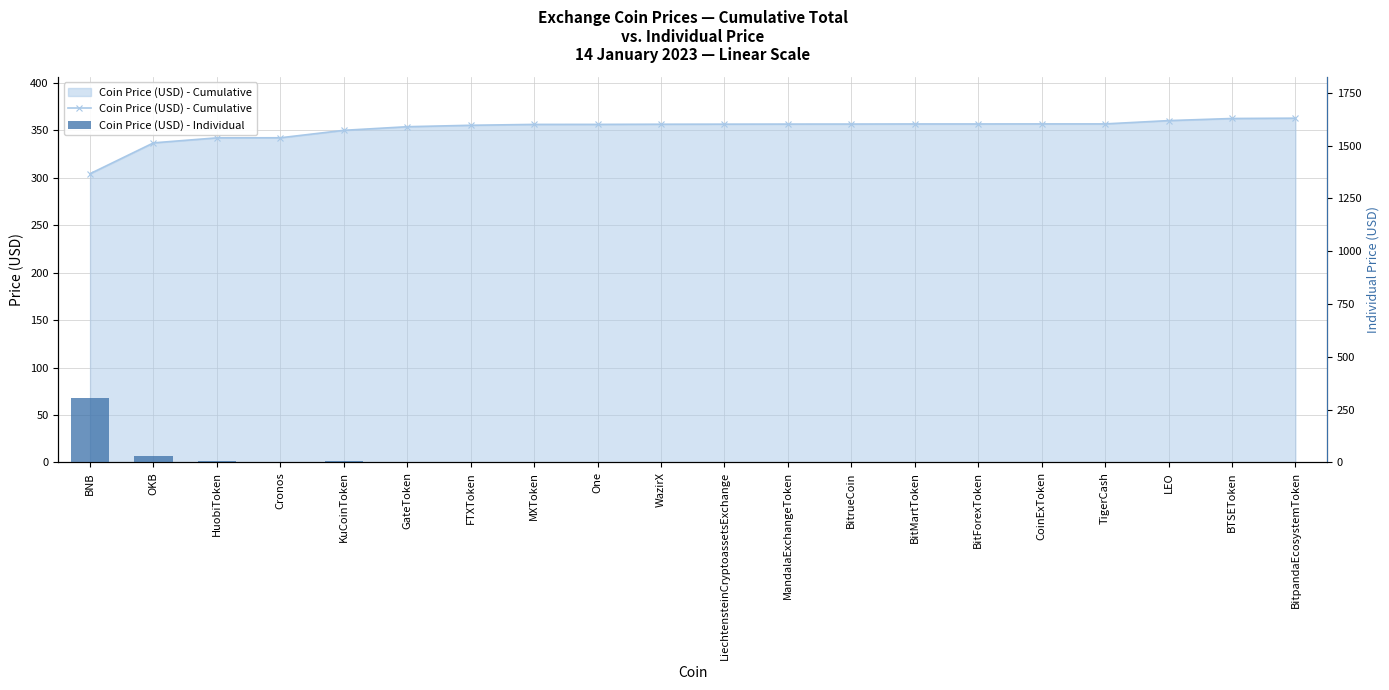

What is the value of the Coin Price (USD) - Cumulative bar at the 11th from the left?

356.4